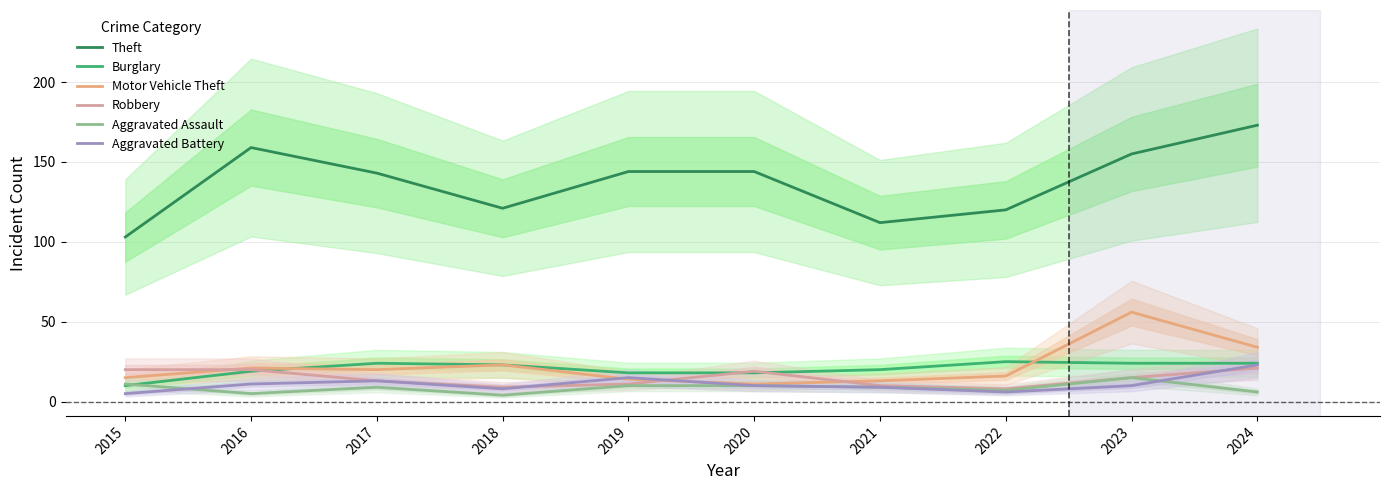

What is the sum of the Burglary values at 2019 and 2017?

42